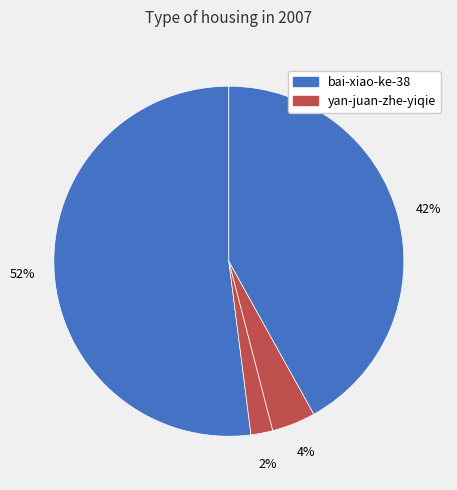

Count the number of slices in the pie.

4